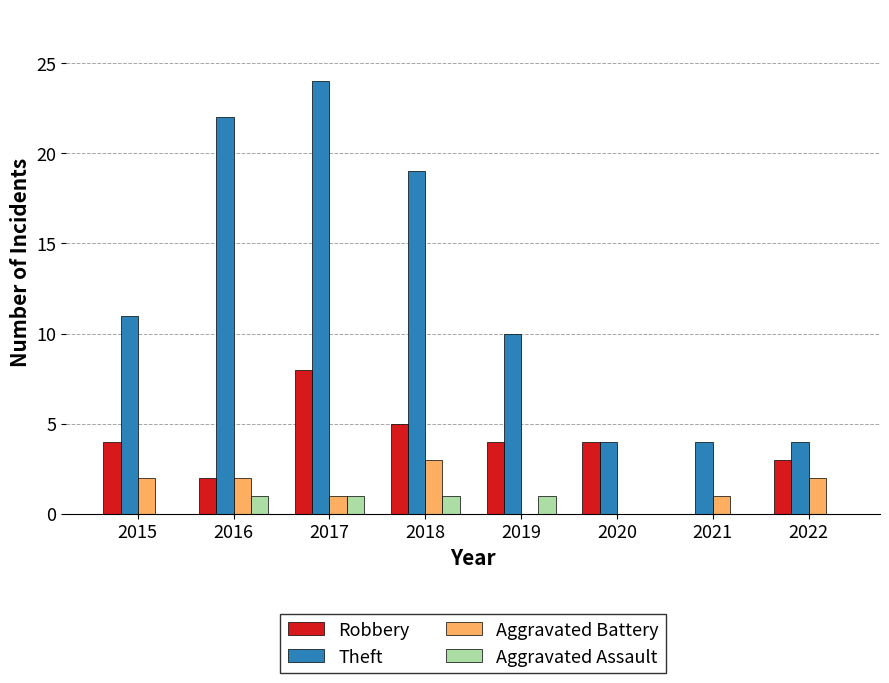

What is the greatest value displayed?

24